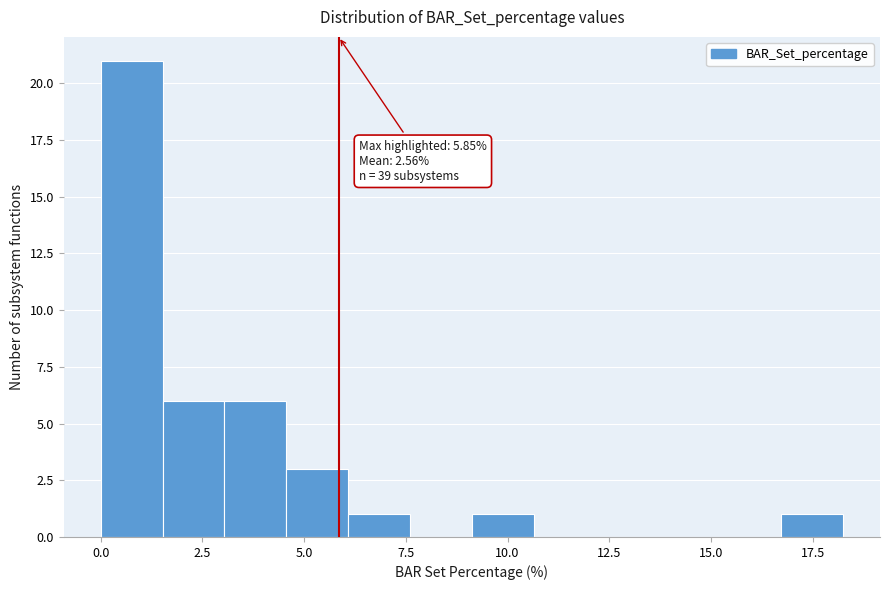

Read against the x-axis, roughly where is the centre of the tallest bar?

1.0